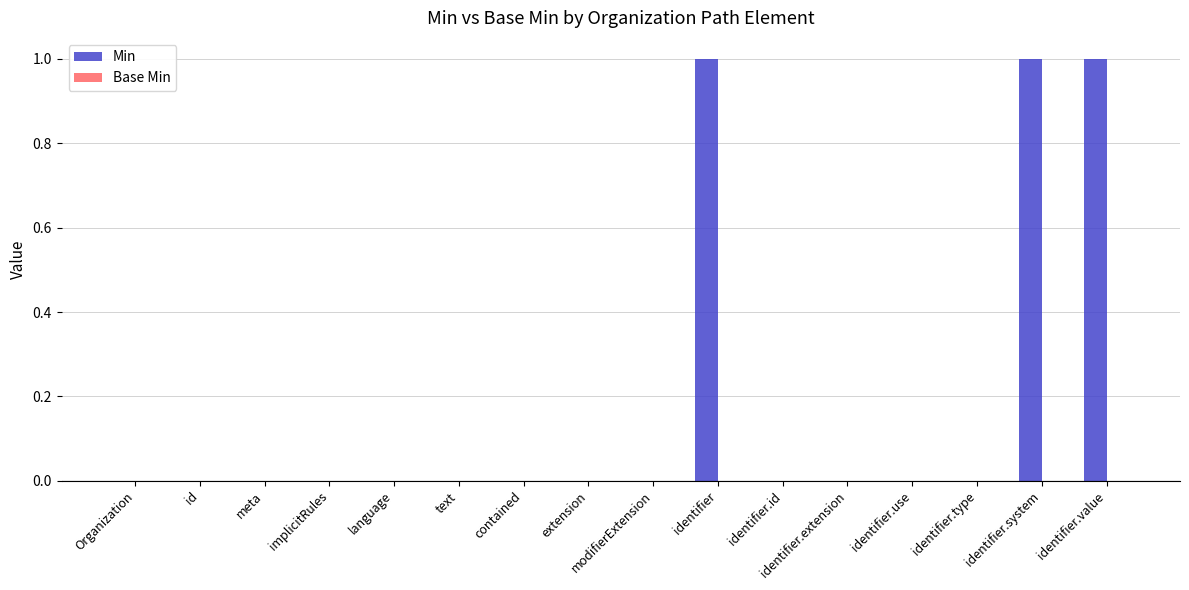

Between identifier and extension, which is larger?

identifier